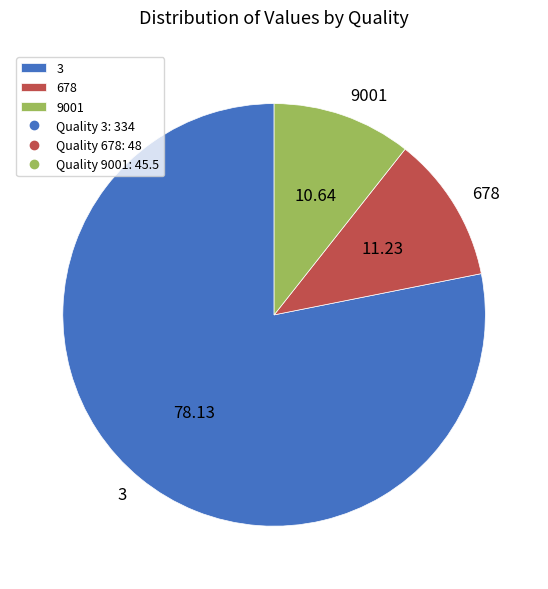

What is the largest slice in the pie chart?

3